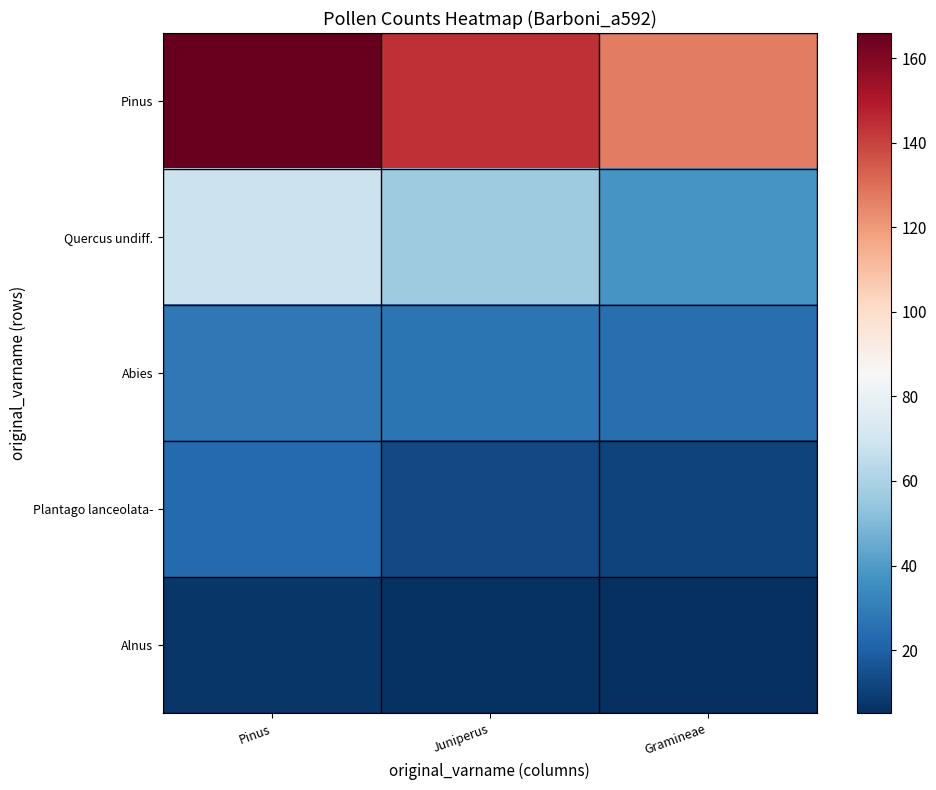

How many categories are shown in the chart?

3